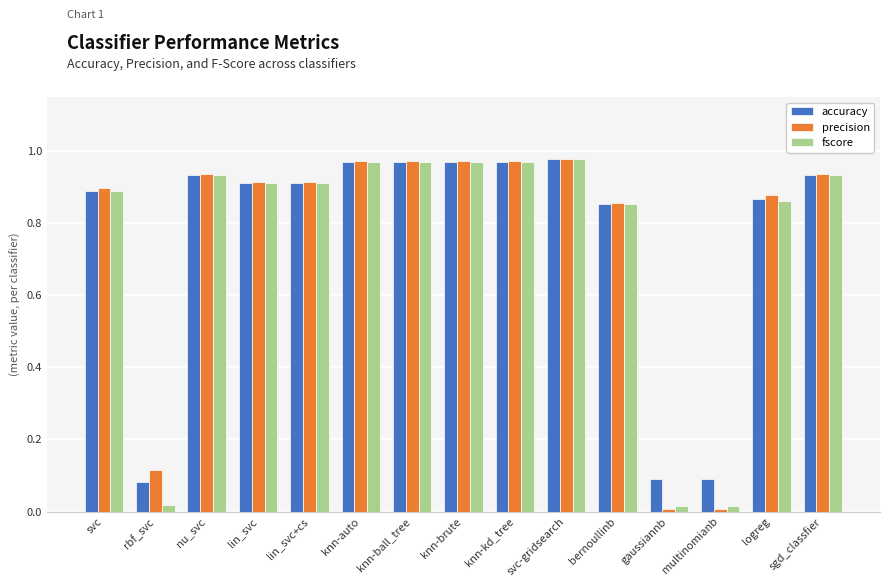

How many bars are there in each group?

3